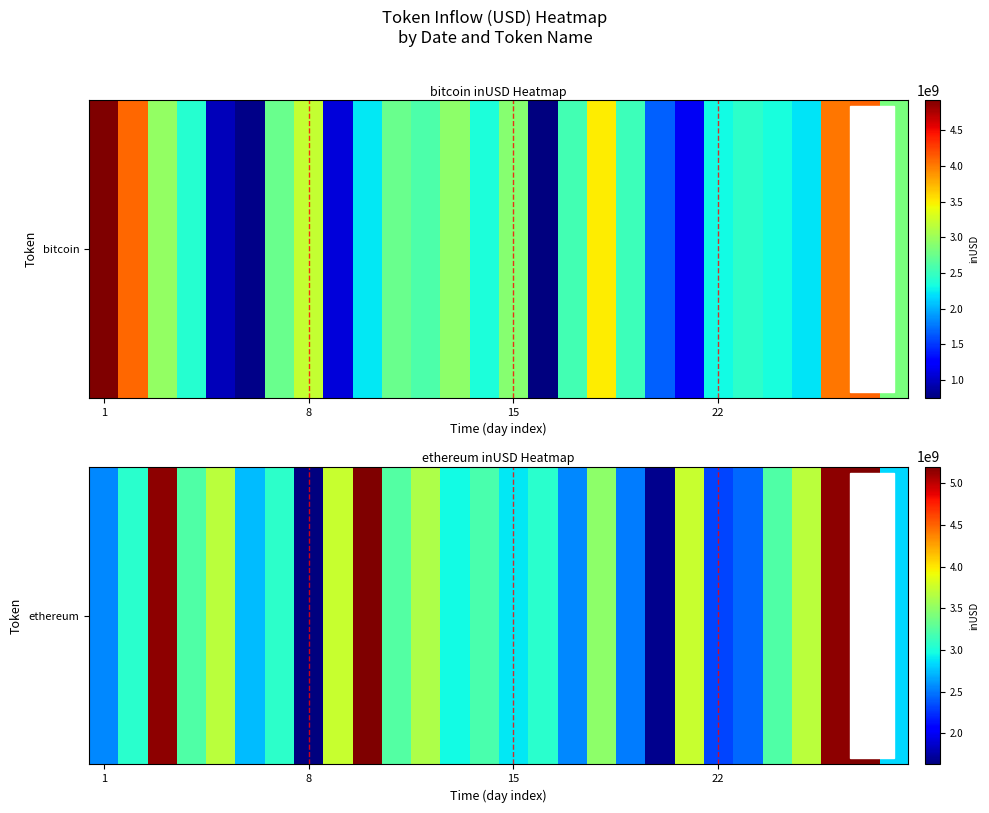

Is it true that the value at 22 is 475806928.6?

False